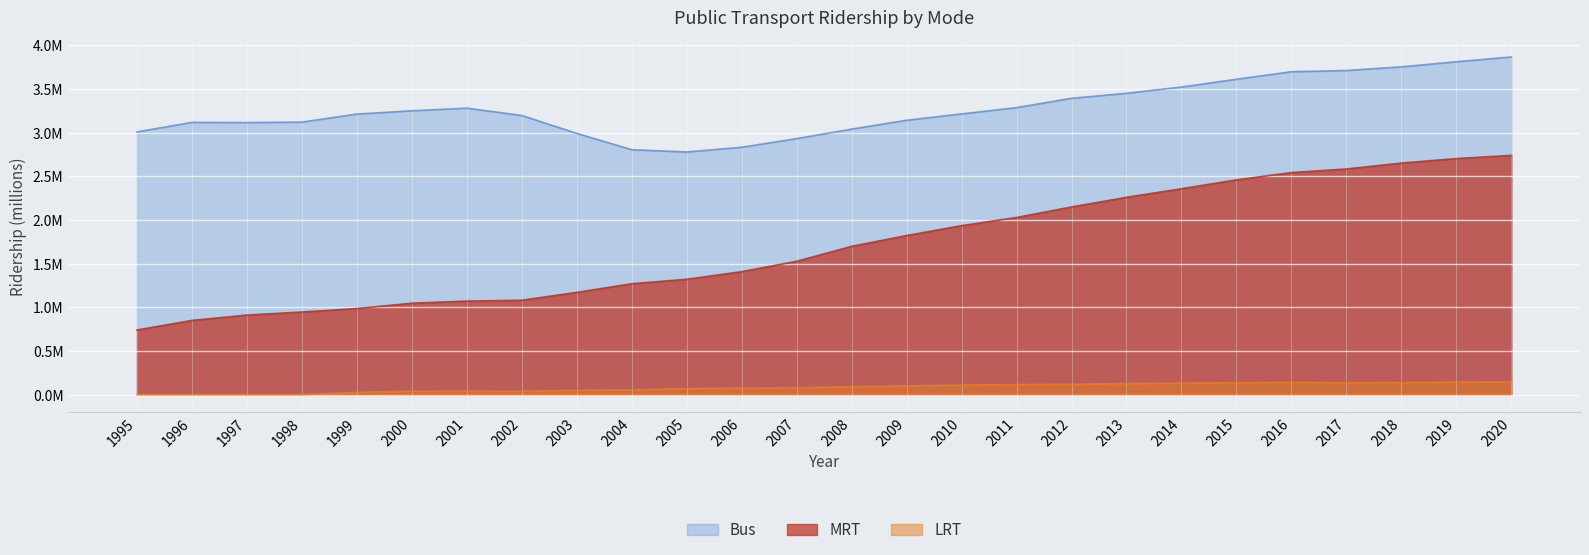

Reading left to right, list all the values displayed in this chart.

MRT: 1995=0.7	1996=0.8	1997=0.9	1998=0.9	1999=1.0	2000=1.0	2001=1.1	2002=1.1	2003=1.2	2004=1.3	2005=1.3	2006=1.4	2007=1.5	2008=1.7	2009=1.8	2010=1.9	2011=2.0	2012=2.1	2013=2.3	2014=2.4	2015=2.5	2016=2.5	2017=2.6	2018=2.7	2019=2.7	2020=2.7
LRT: 1995=0.0	1996=0.0	1997=0.0	1998=0.0	1999=0.0	2000=0.0	2001=0.0	2002=0.0	2003=0.1	2004=0.1	2005=0.1	2006=0.1	2007=0.1	2008=0.1	2009=0.1	2010=0.1	2011=0.1	2012=0.1	2013=0.1	2014=0.1	2015=0.1	2016=0.1	2017=0.1	2018=0.1	2019=0.1	2020=0.1
Bus: 1995=3.0	1996=3.1	1997=3.1	1998=3.1	1999=3.2	2000=3.3	2001=3.3	2002=3.2	2003=3.0	2004=2.8	2005=2.8	2006=2.8	2007=2.9	2008=3.0	2009=3.1	2010=3.2	2011=3.3	2012=3.4	2013=3.5	2014=3.5	2015=3.6	2016=3.7	2017=3.7	2018=3.8	2019=3.8	2020=3.9